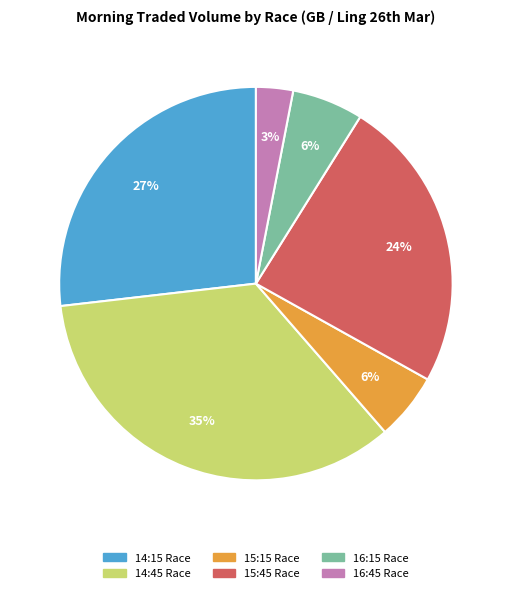

What percentage is the 16:15 Race slice, to the nearest percent?

6%